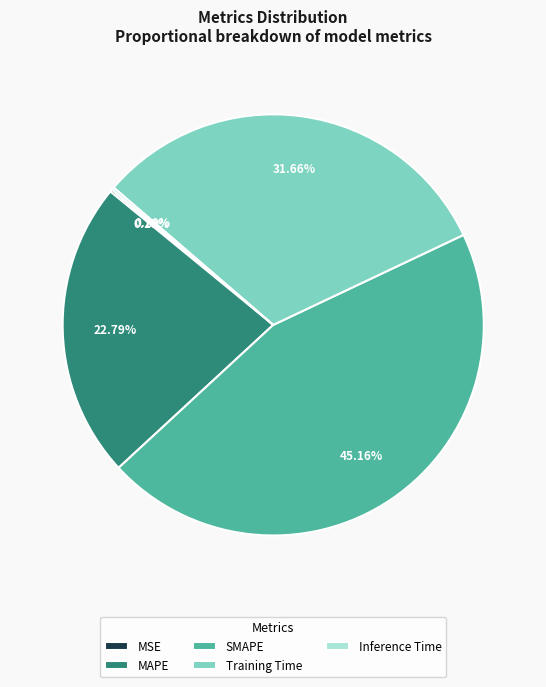

What is the ratio of the value at MAPE to the value at Training Time?

0.7